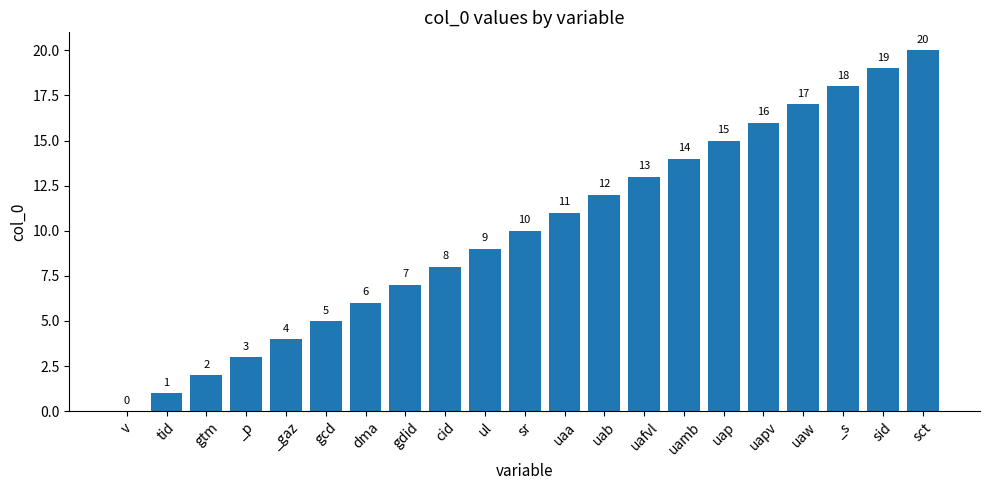

Approximately how many times larger is the value at cid compared to ul?

0.9